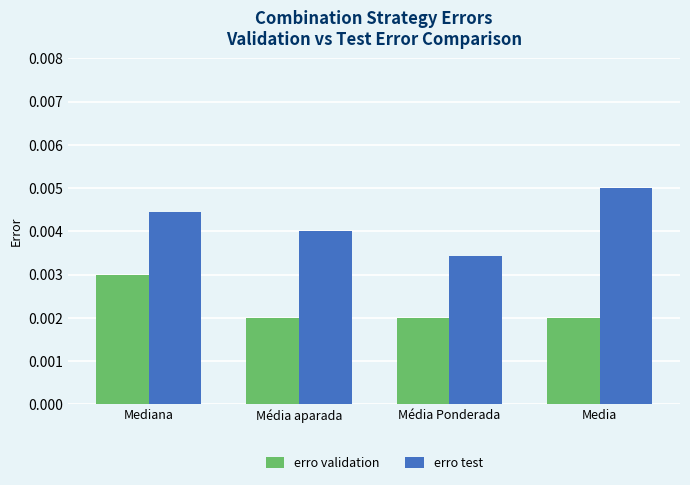

What position from the left is Média Ponderada?

3